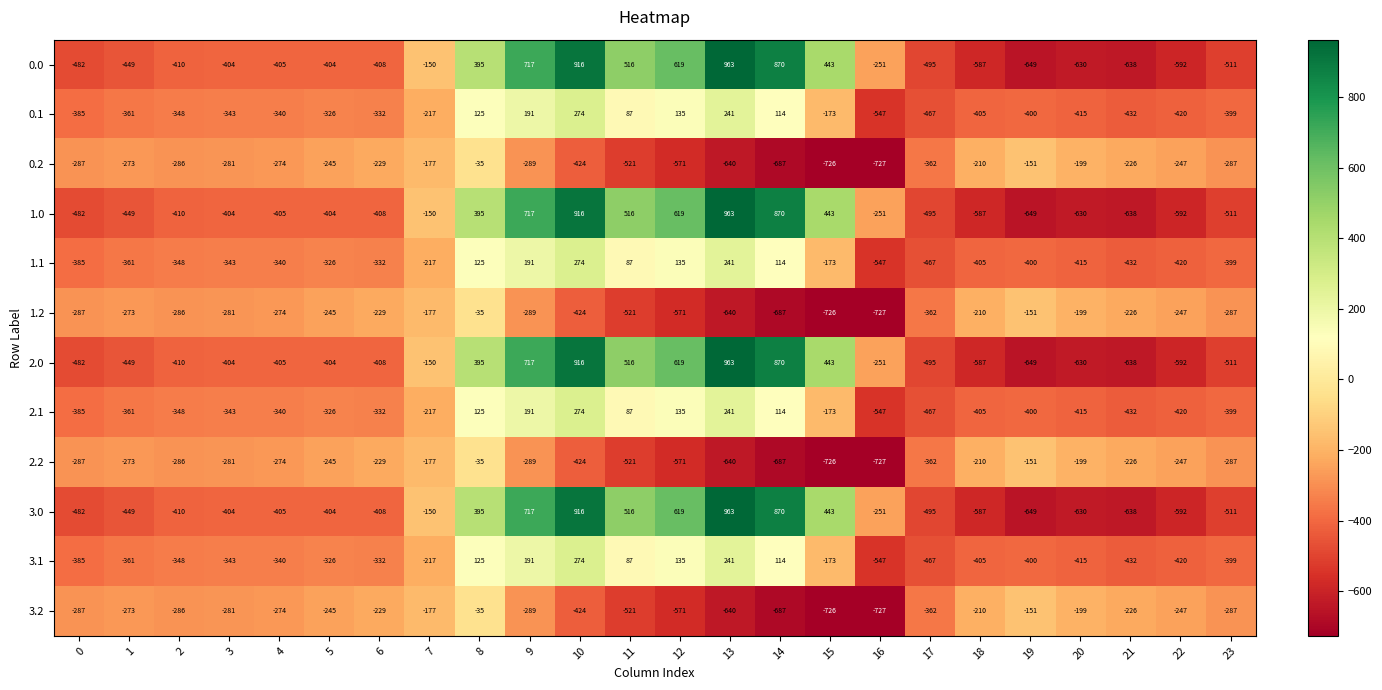

Where is 2.1 nearest to the value -136?

15